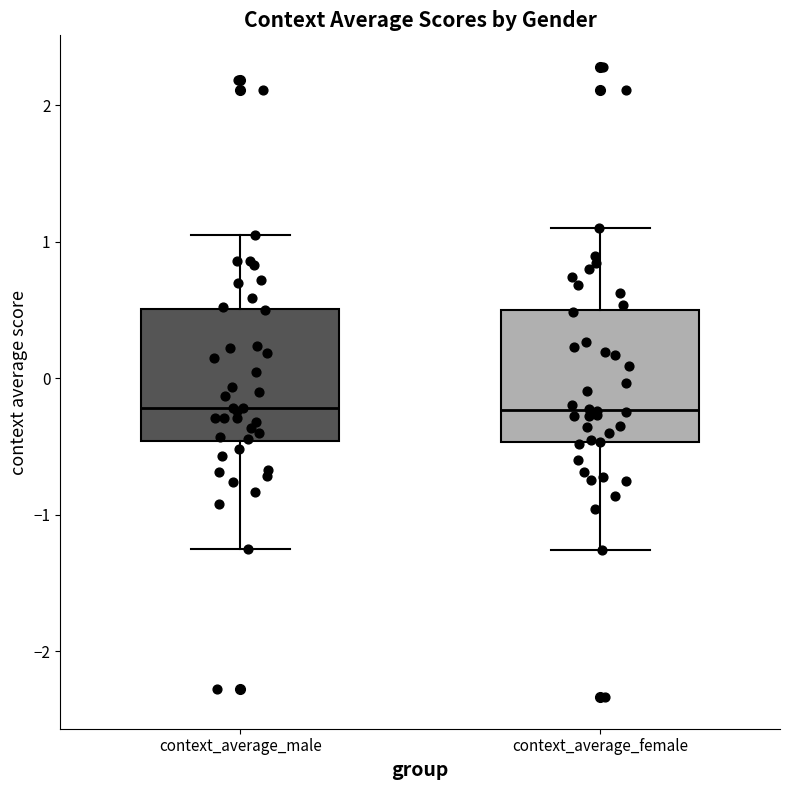

Reading left to right, read every box against the y-axis: the position of its median line, the range the box covers, and the ends of its whiskers. The values are not printed on the chart, so give them approximately, as read against the axis.

context_average_male: median -0.2, box -0.5 to 0.5, whiskers -1.3 to 1.0
context_average_female: median -0.2, box -0.5 to 0.5, whiskers -1.3 to 1.1